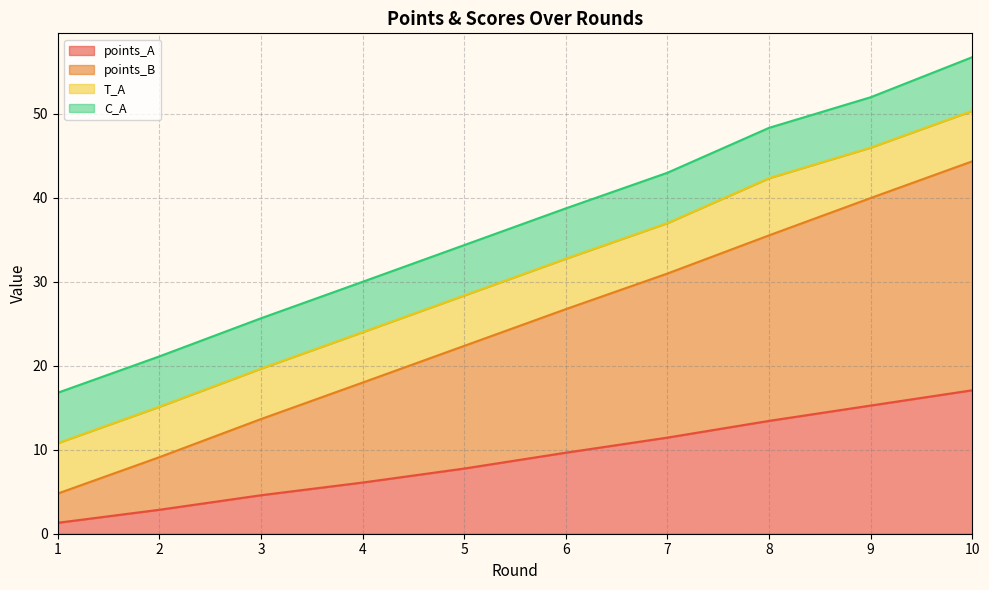

True or false: points_B has more than 2 points higher than both neighbors.

False